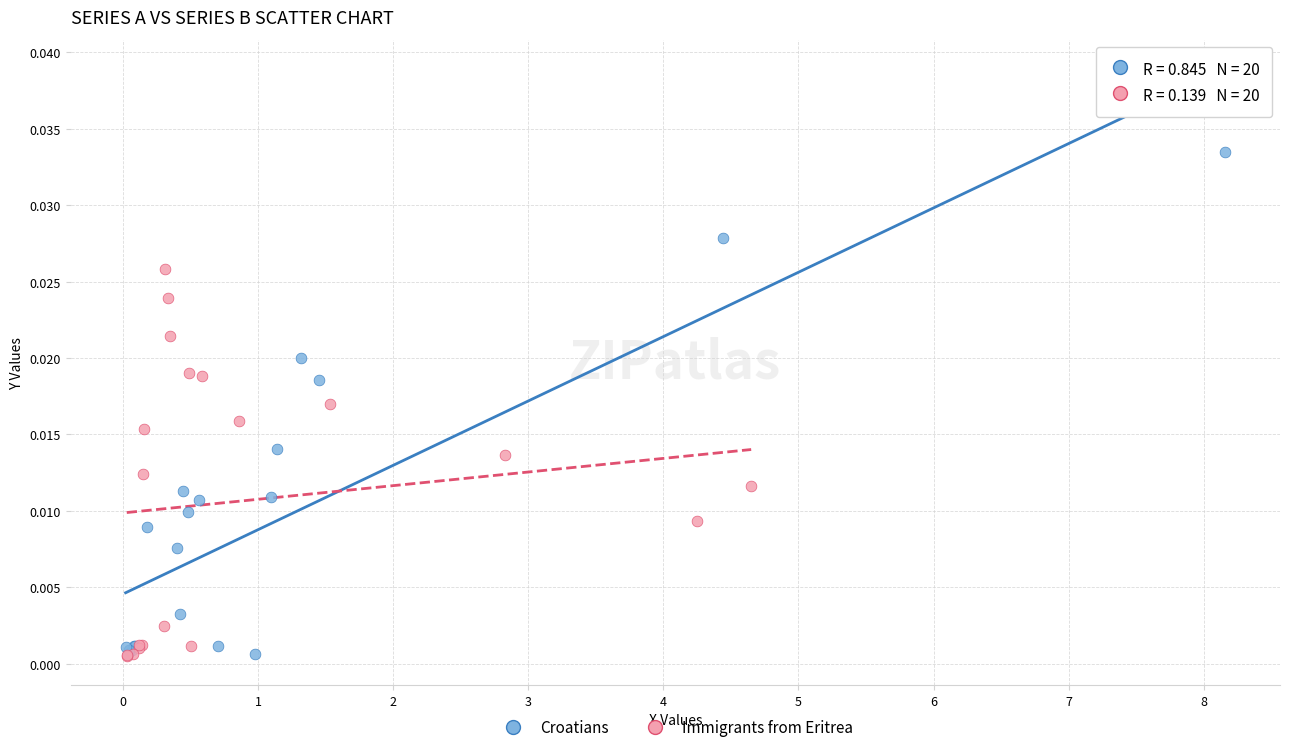

Which series has the largest Y range (max minus min)?

Croatians